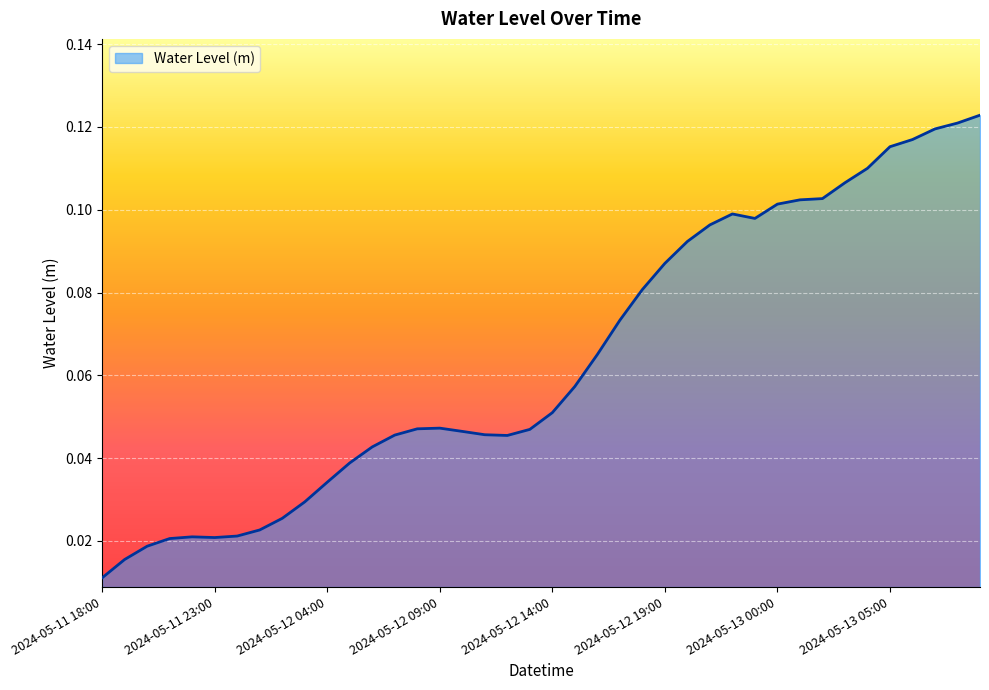

True or false: the data has more than 2 interior local peaks.

True